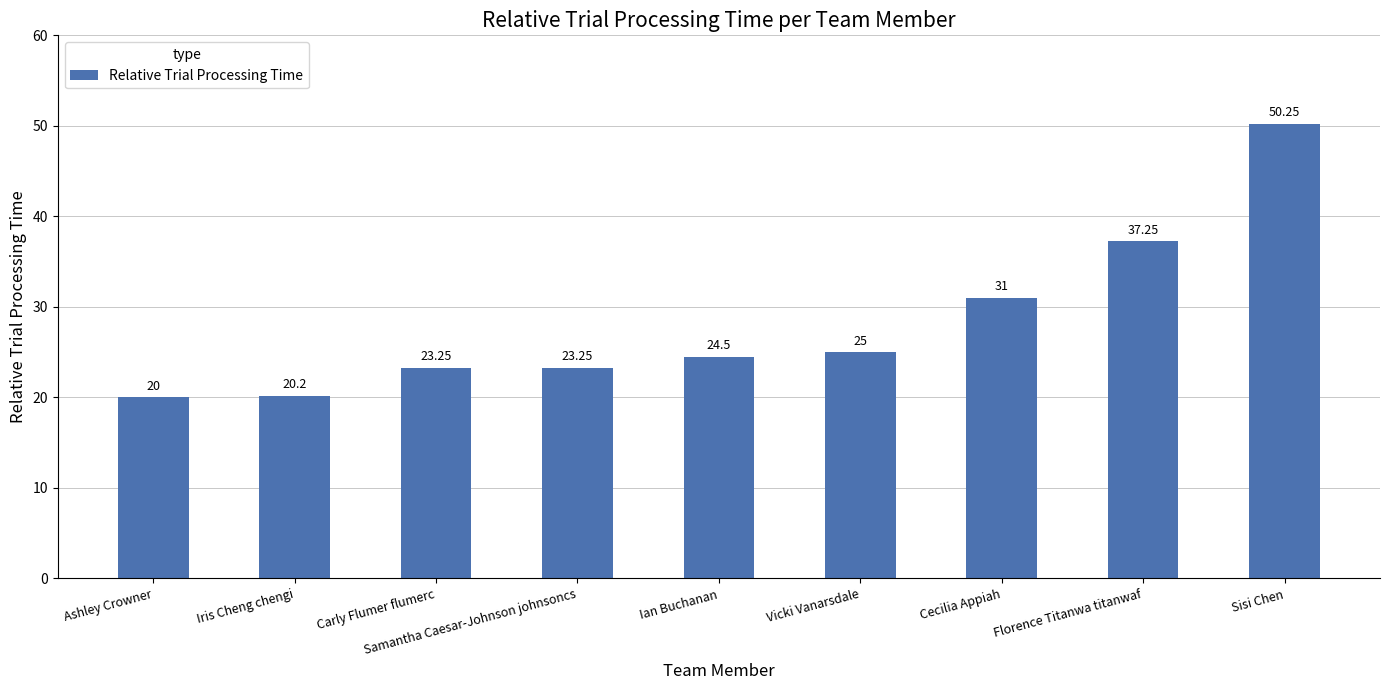

The value at Vicki Vanarsdale is 36.5. True or false?

False